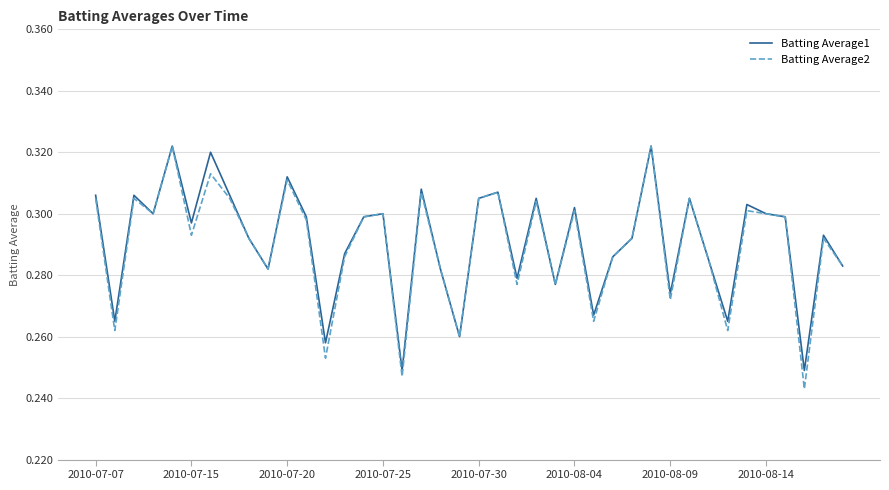

Which series has the largest range (max minus min)?

Batting Average2